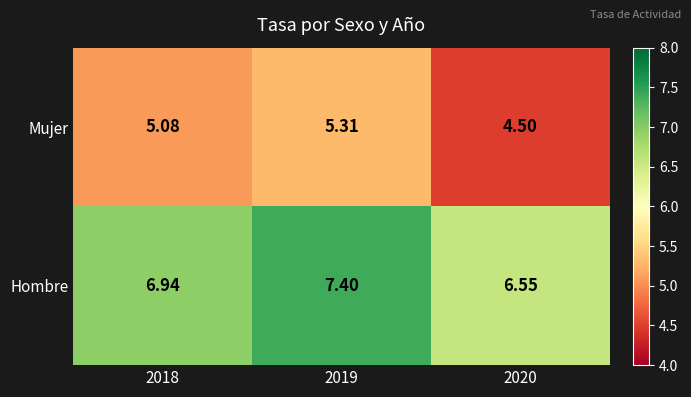

Rank the series by their maximum value, from highest to lowest.

Hombre, Mujer